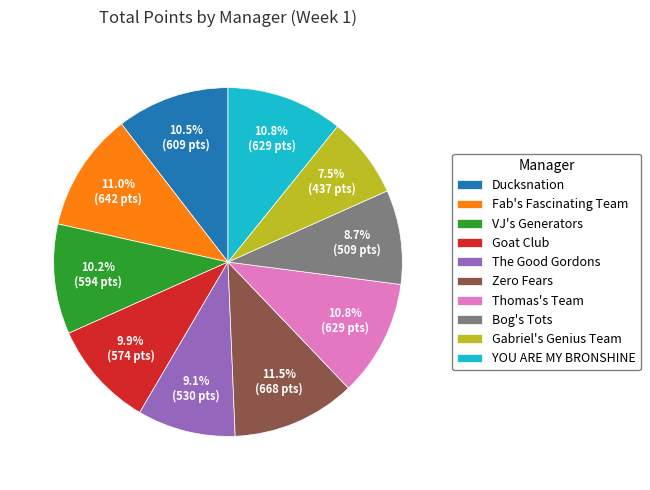

Between The Good Gordons and Thomas's Team, which is larger?

Thomas's Team